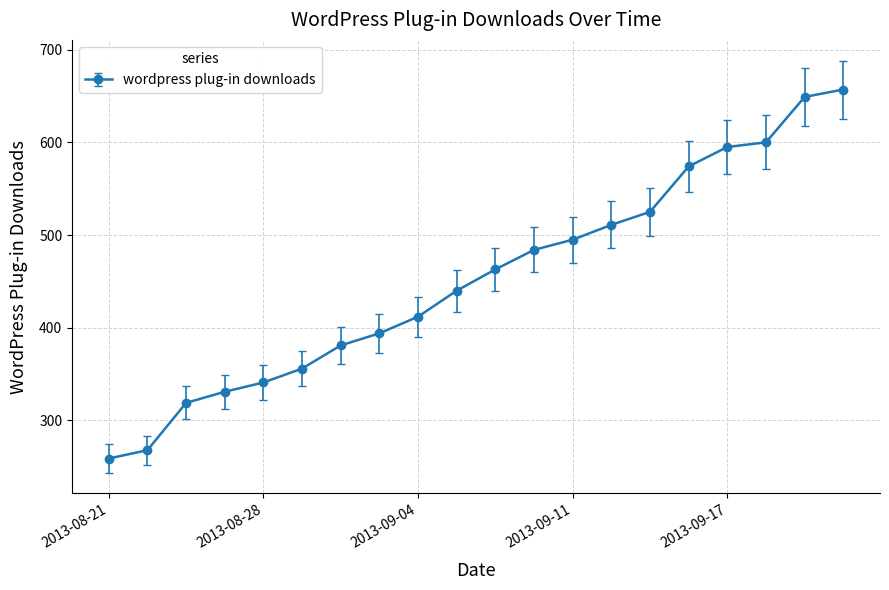

True or false: the data has more than 2 interior local peaks.

False